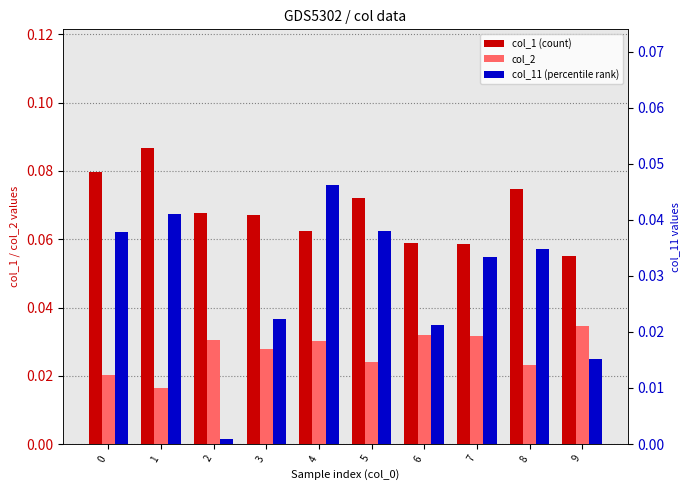

Between 5 and 9, which series saw the biggest shift?

col_11 (percentile rank)